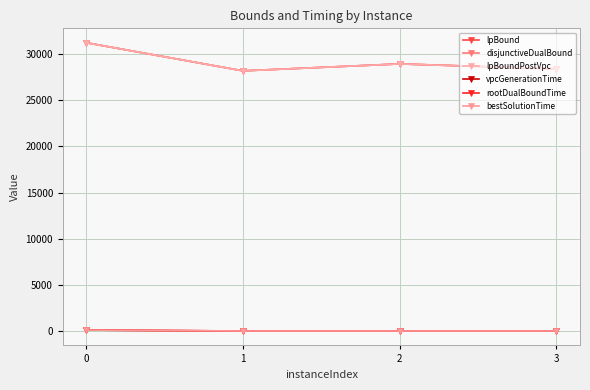

Does the chart have visible grid lines?

Yes